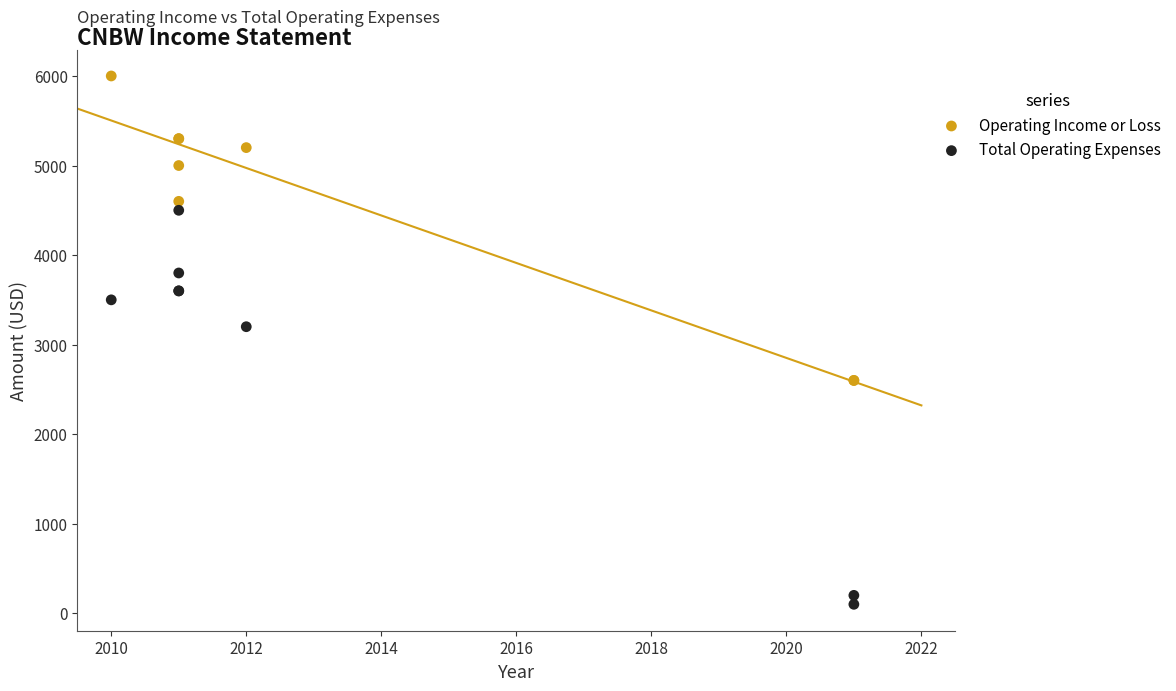

Which series reaches the maximum Y coordinate?

Operating Income or Loss